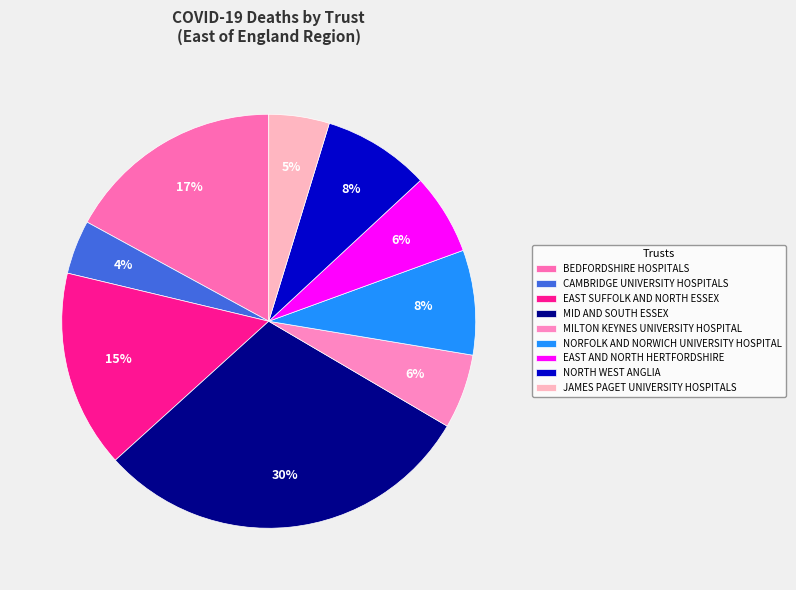

Count the number of slices in the pie.

9